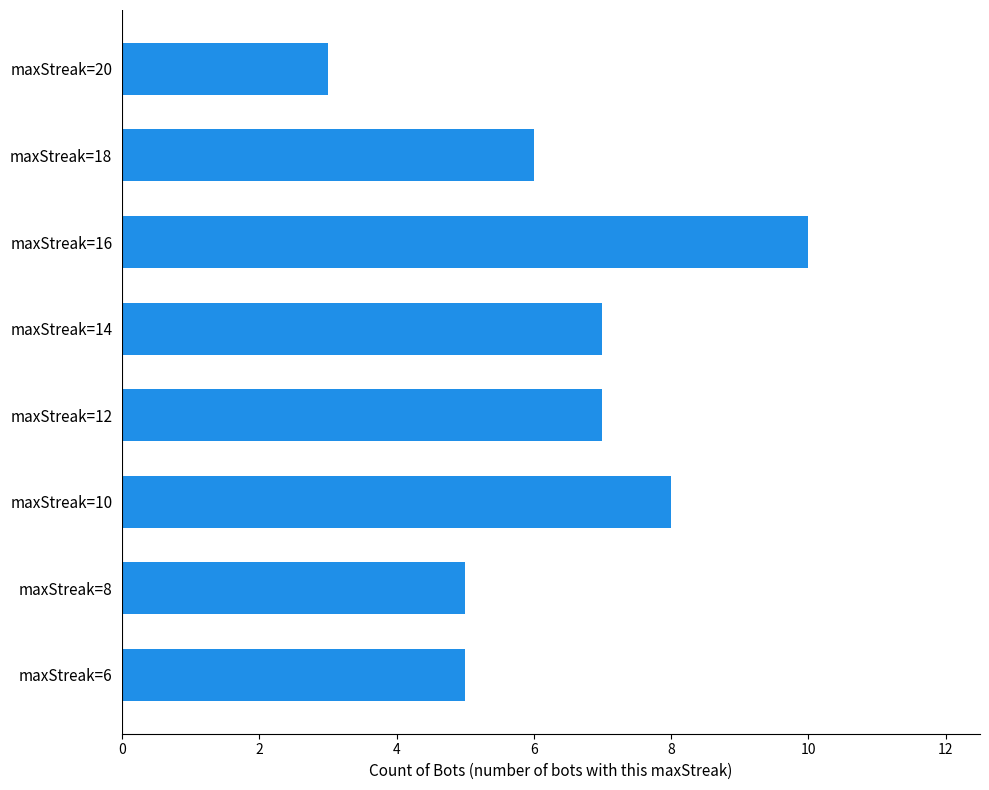

How many data points are less than 7?

4